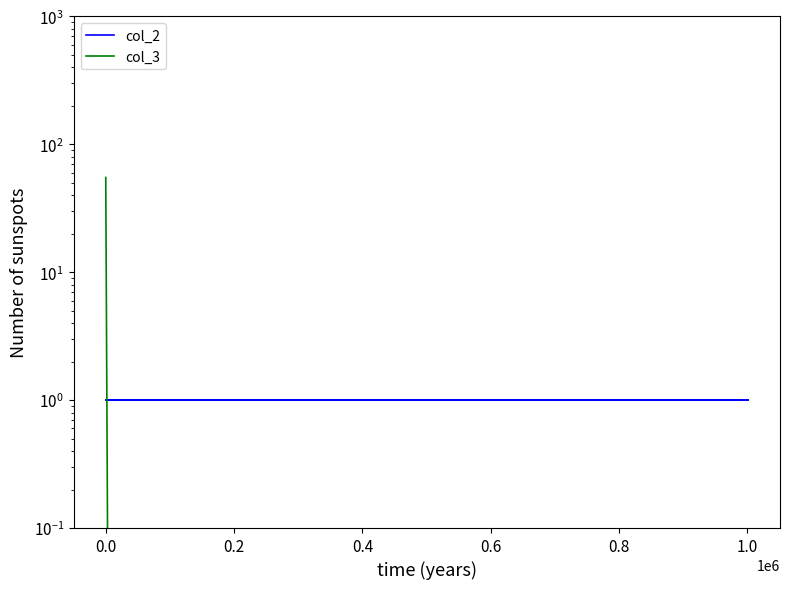

What is the difference between the highest and lowest values at 0.4?

1